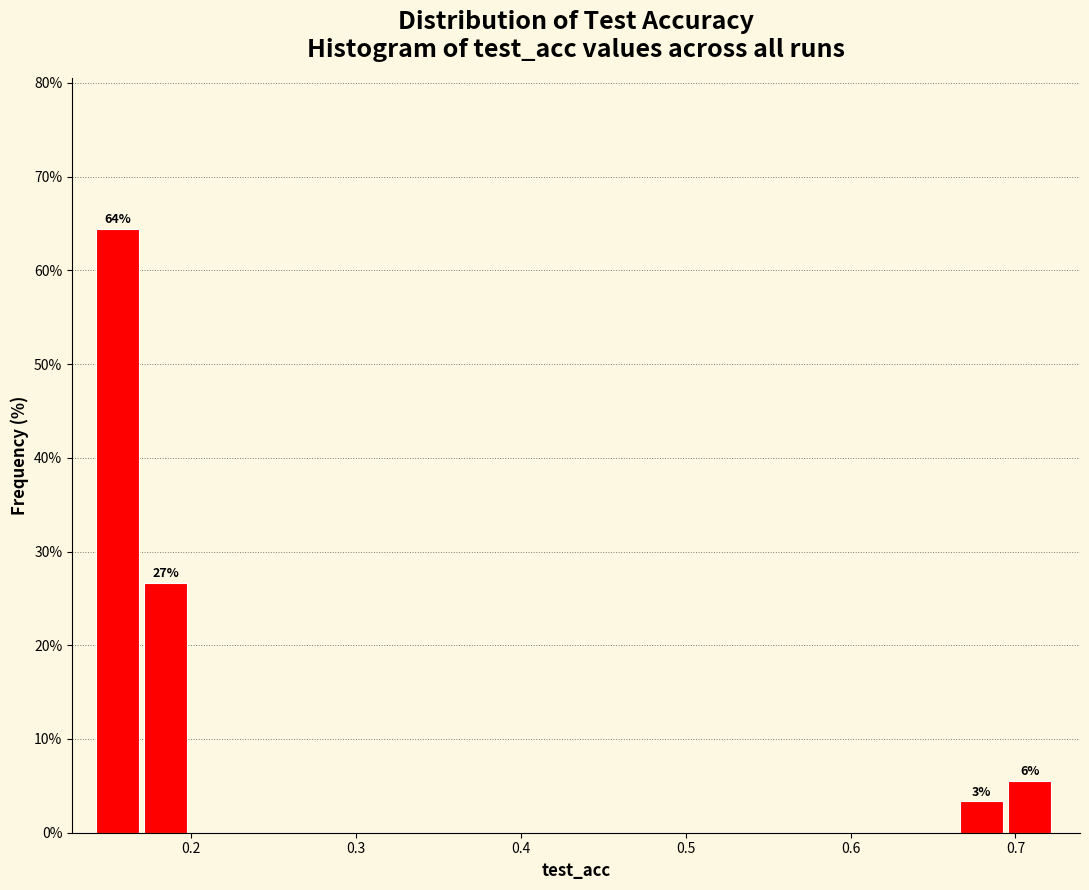

Read against the x-axis, roughly where is the centre of the tallest bar?

0.16